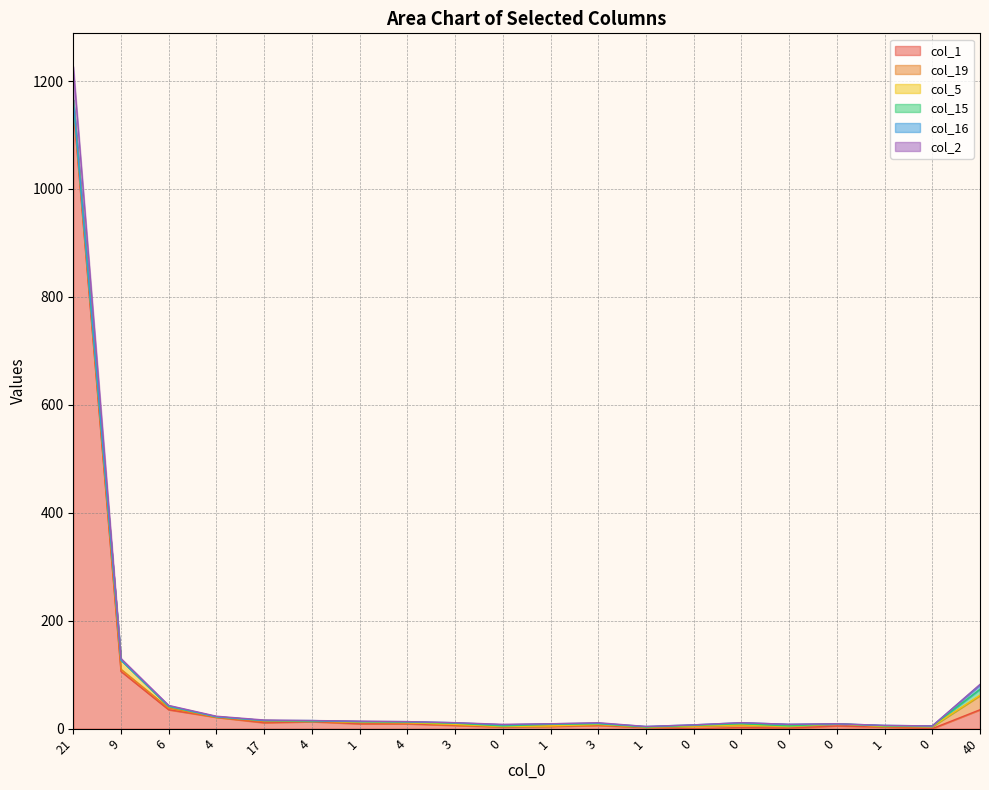

The value of col_16 at 0 is 0. True or false?

True